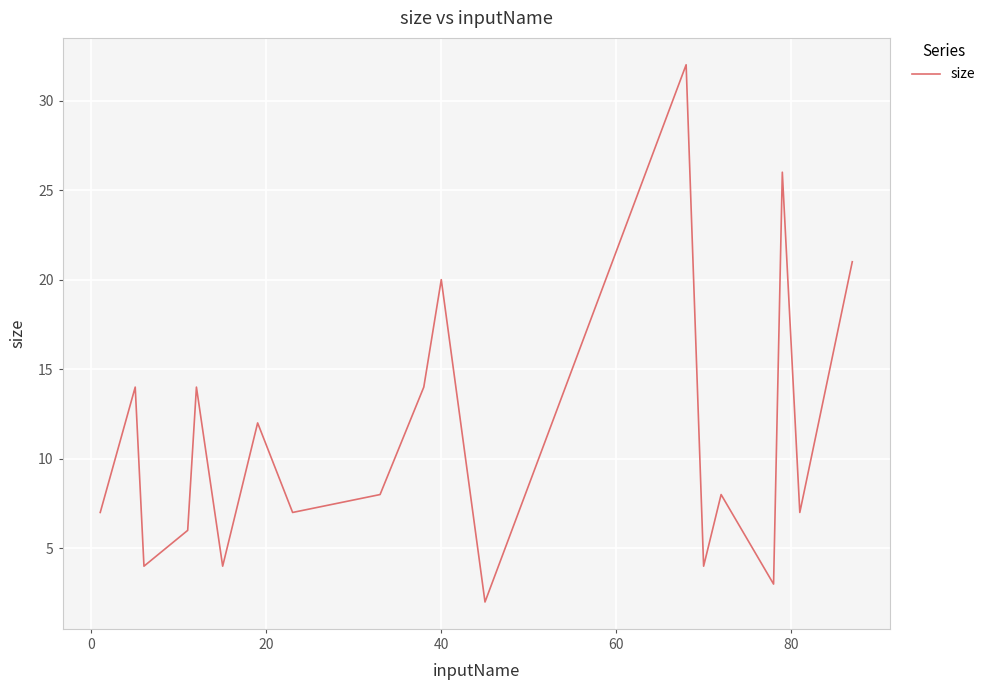

What is the difference between the maximum and minimum values?

30